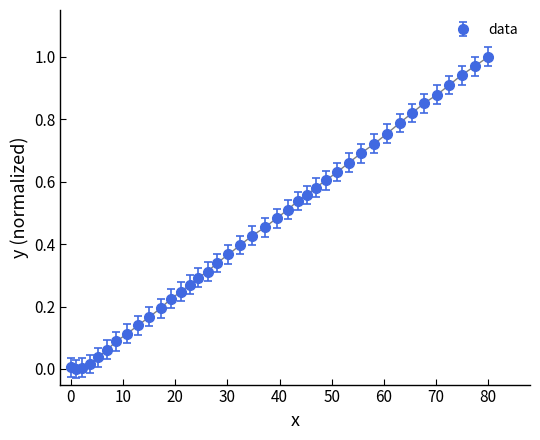

What is the sum of all values?

18.1